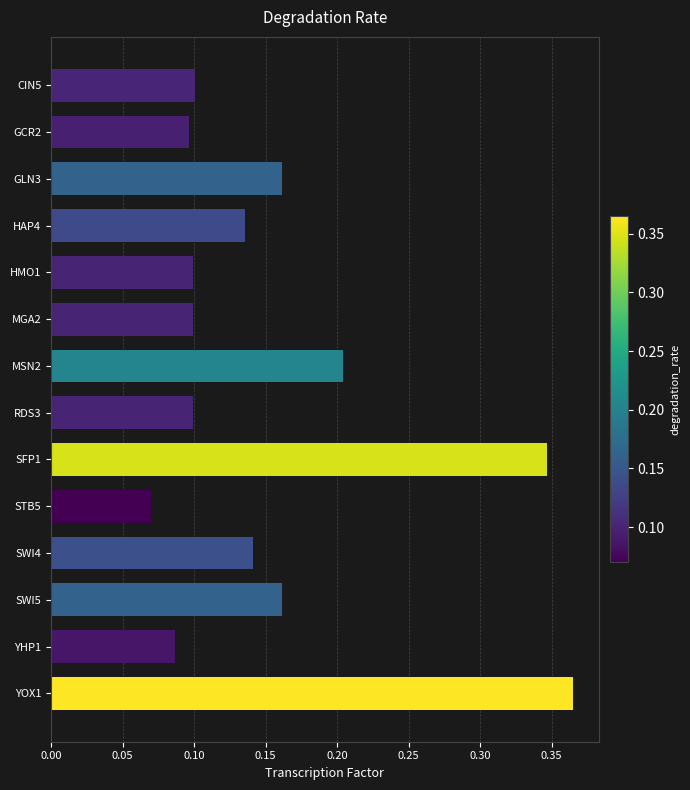

At which category does the chart reach its peak across all series?

YOX1